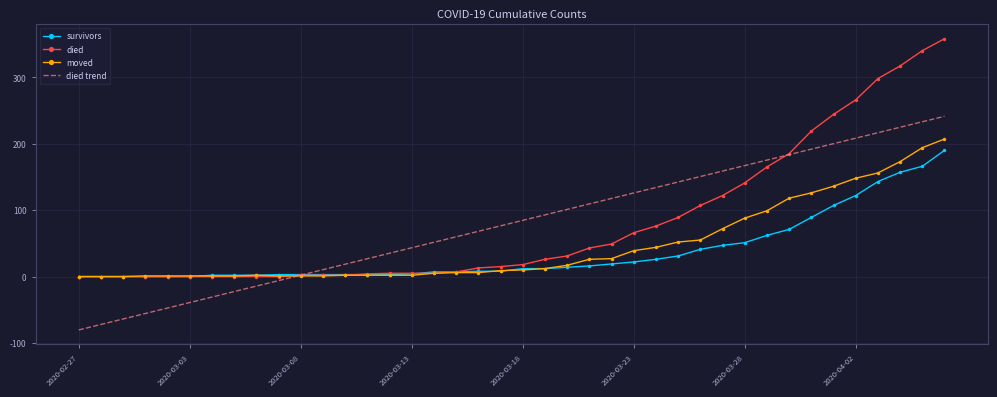

How many values in the died trend series exceed 84?

20